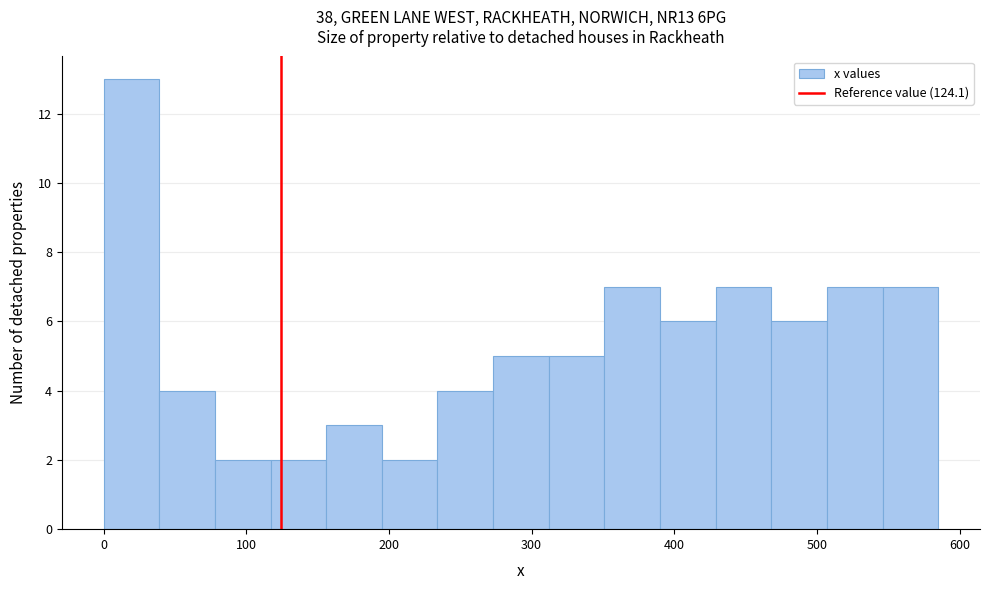

Read against the x-axis, roughly where is the centre of the tallest bar?

20